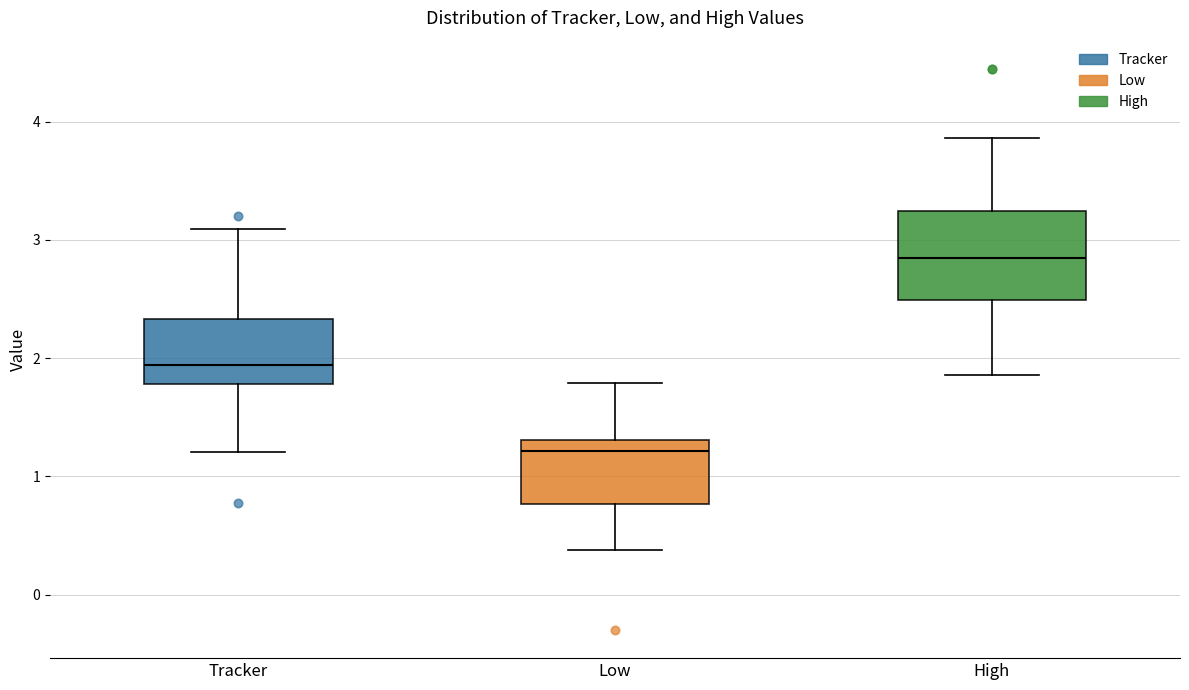

Reading left to right, transcribe this box plot: for each box, give where its median line is, the range the box spans, and where its two whiskers end, as read against the y-axis. The values are not printed on the chart, so give them approximately, as read against the axis.

Tracker: median 1.9, box 1.8 to 2.3, whiskers 1.2 to 3.1
Low: median 1.2, box 0.8 to 1.3, whiskers 0.4 to 1.8
High: median 2.8, box 2.5 to 3.2, whiskers 1.9 to 3.9